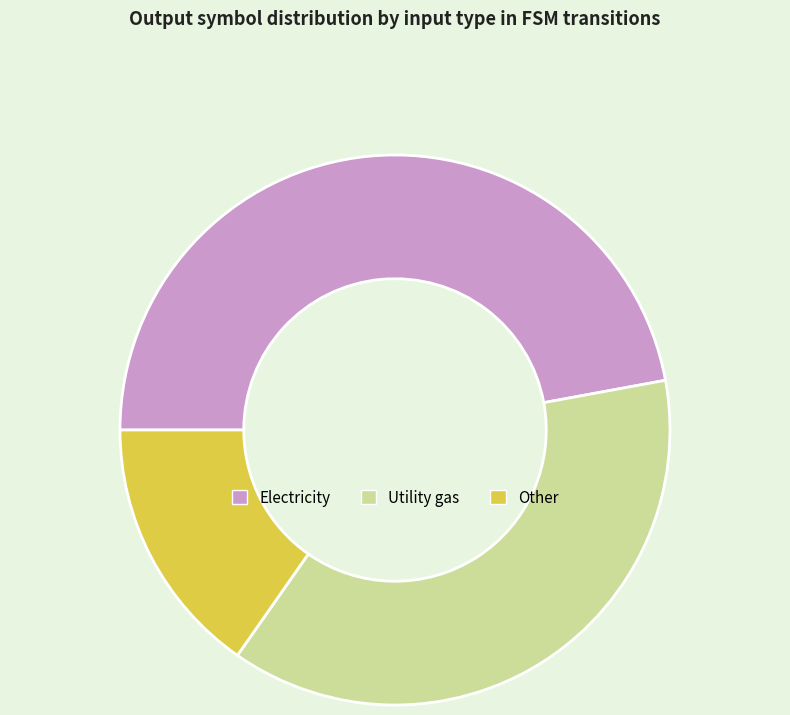

What is the smallest slice in the pie chart?

Other